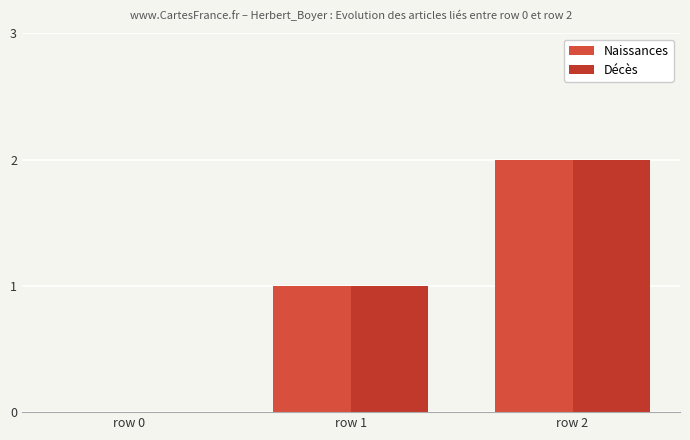

What is the difference between the Décès values at row 0 and row 1?

1